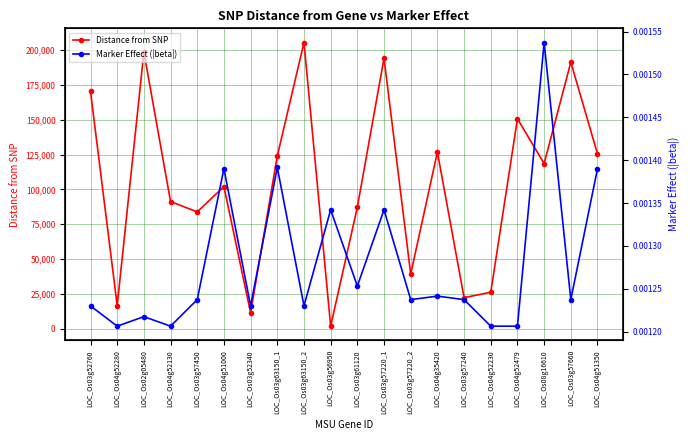

True or false: Distance from SNP has more than 2 interior local peaks.

True